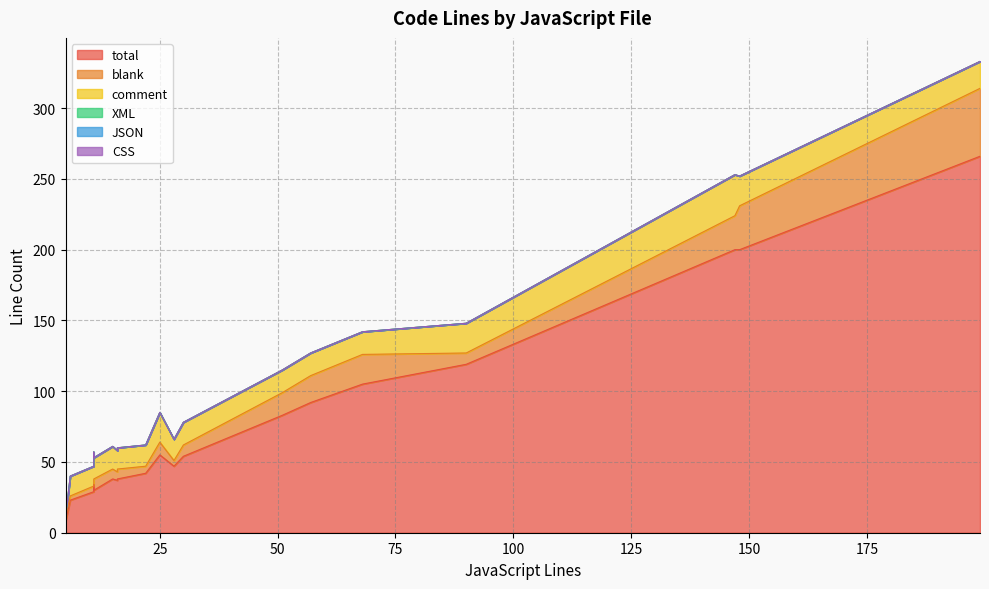

What is the sum of all total values?

1500